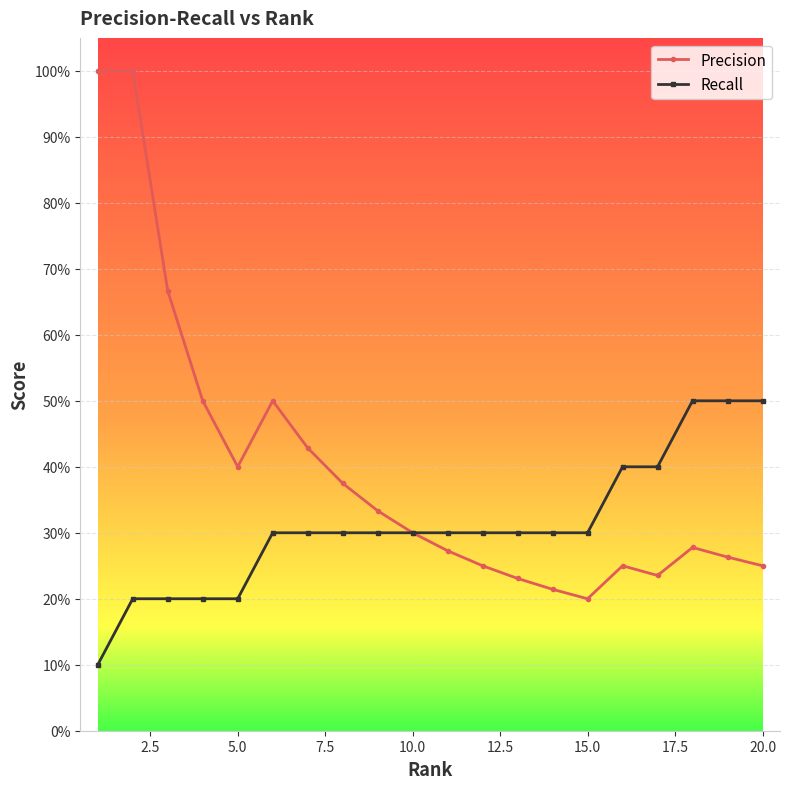

Is this an area chart (filled region under the line)?

No